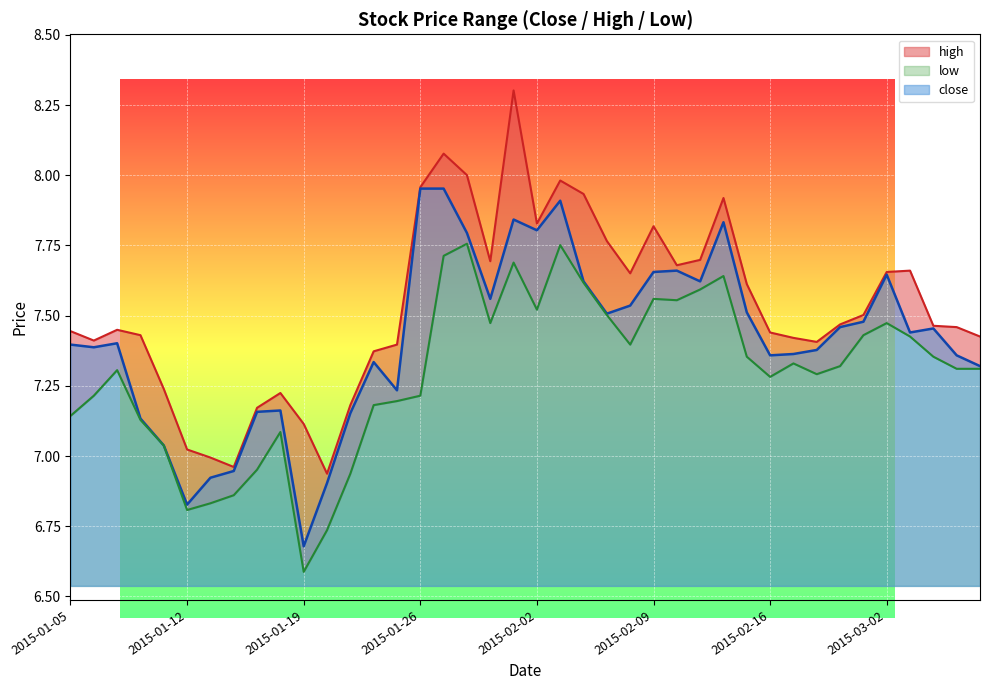

Rank the series by their maximum value, from lowest to highest.

low, close, high